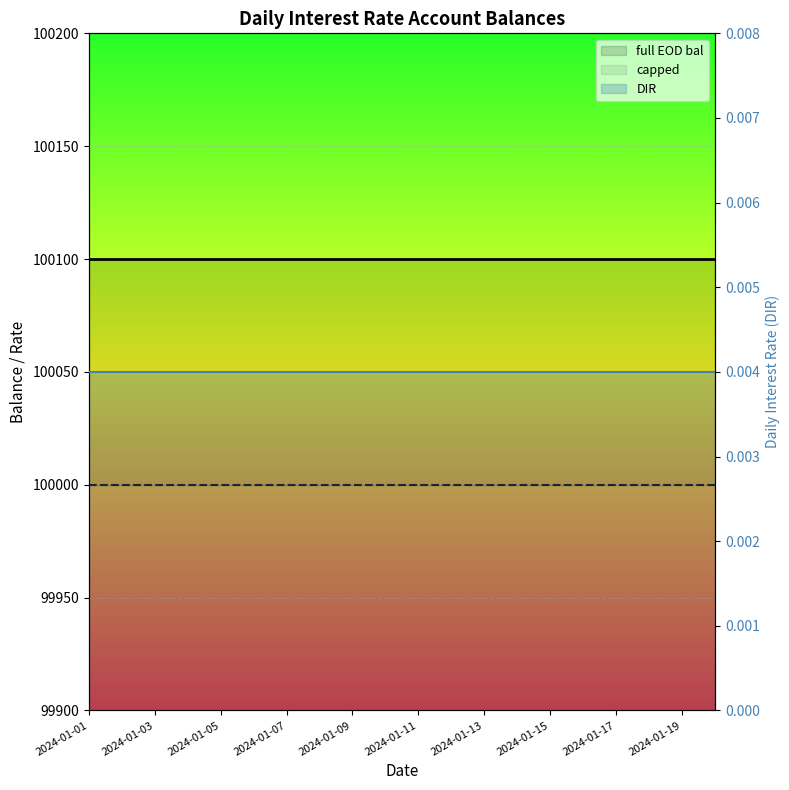

At which category does the chart reach its peak across all series?

2024-01-01